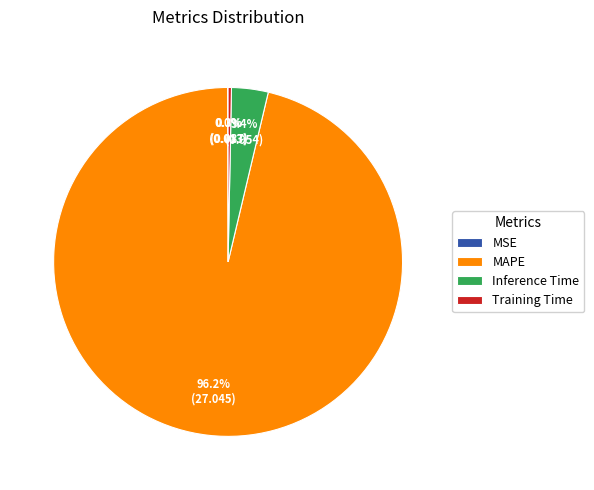

Is it true that Training Time is 0% of the pie?

True